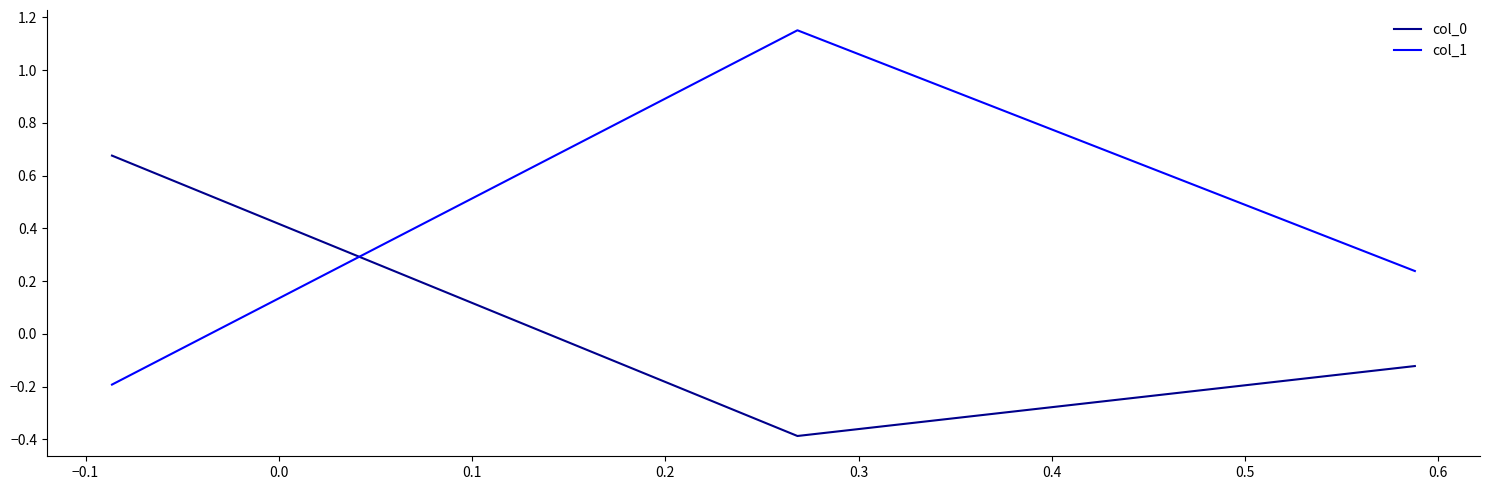

Which series has the largest range (max minus min)?

col_1